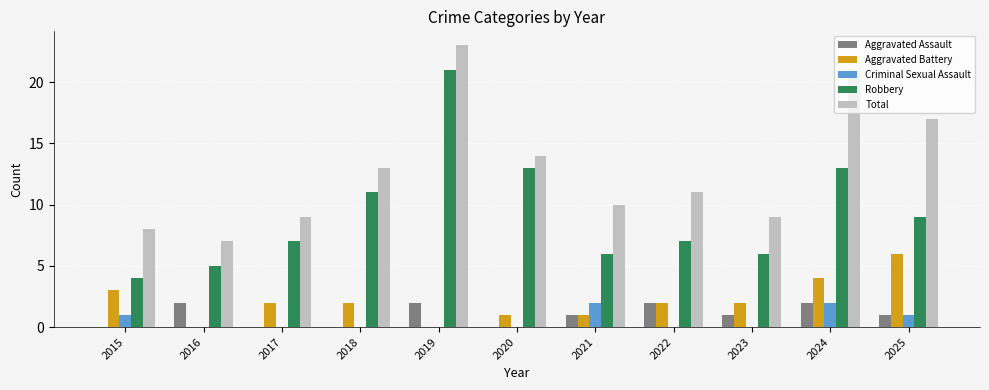

The value of Criminal Sexual Assault at 2018 is 0. True or false?

True